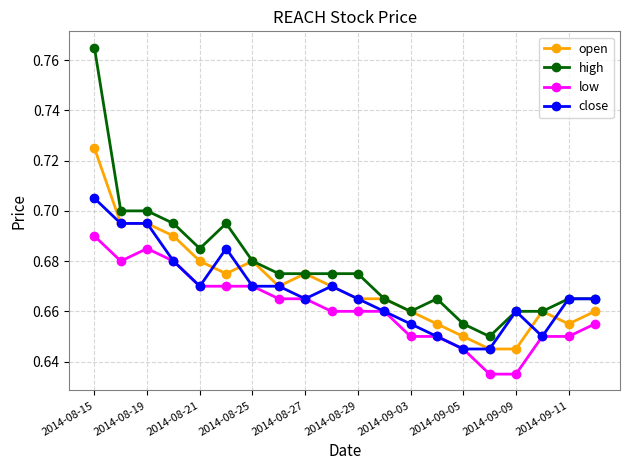

Which series has the largest total across all categories?

high